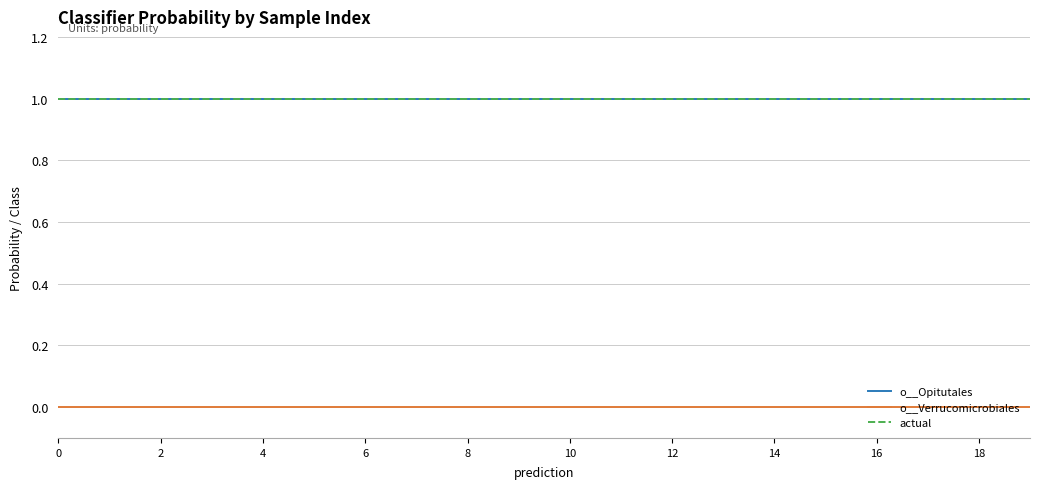

Is this an area chart (filled region under the line)?

No